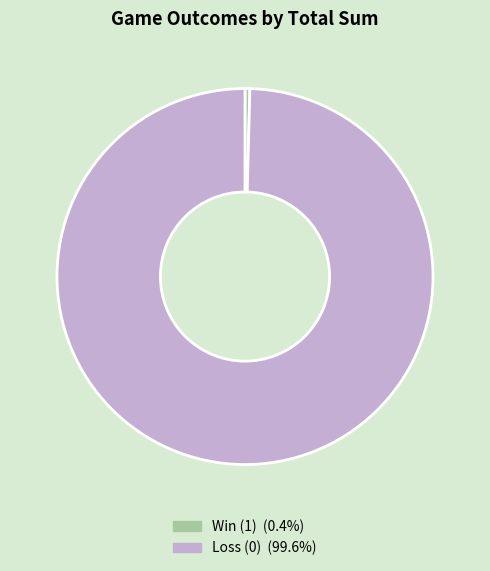

How many segments does this pie chart have?

2